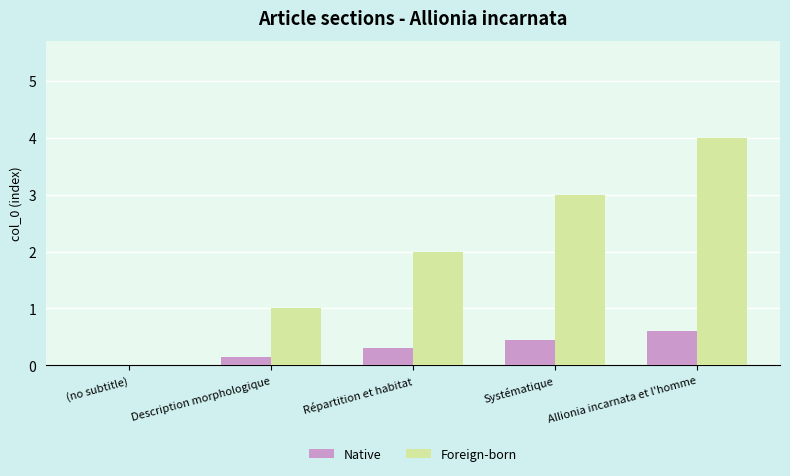

Is it true that Foreign-born equals 4.0 at Allionia incarnata et l'homme?

True